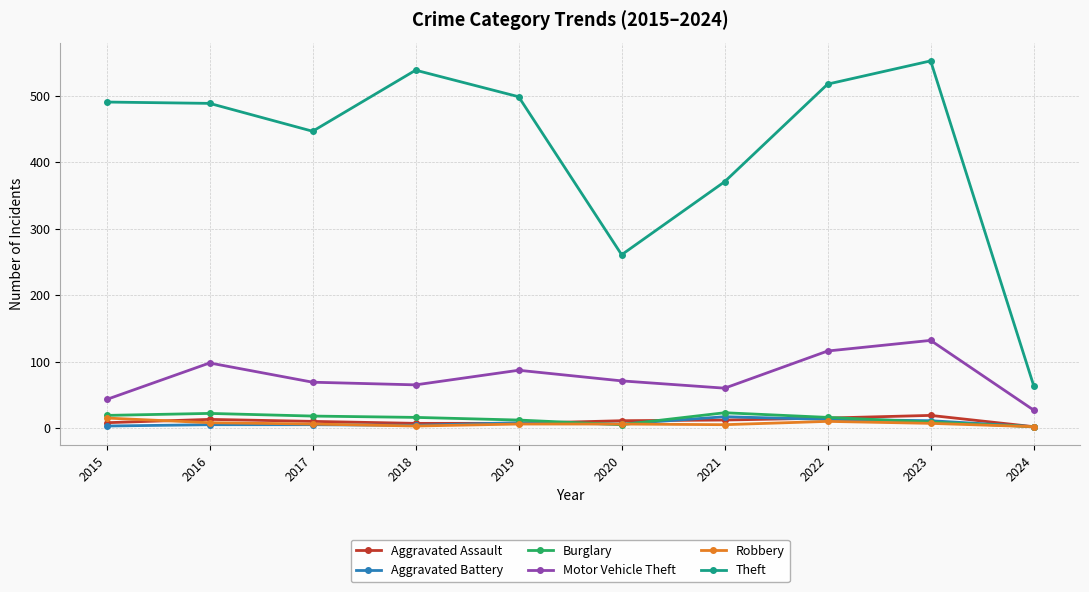

In Aggravated Battery, how many points are lower than both neighbors (excluding endpoints)?

2